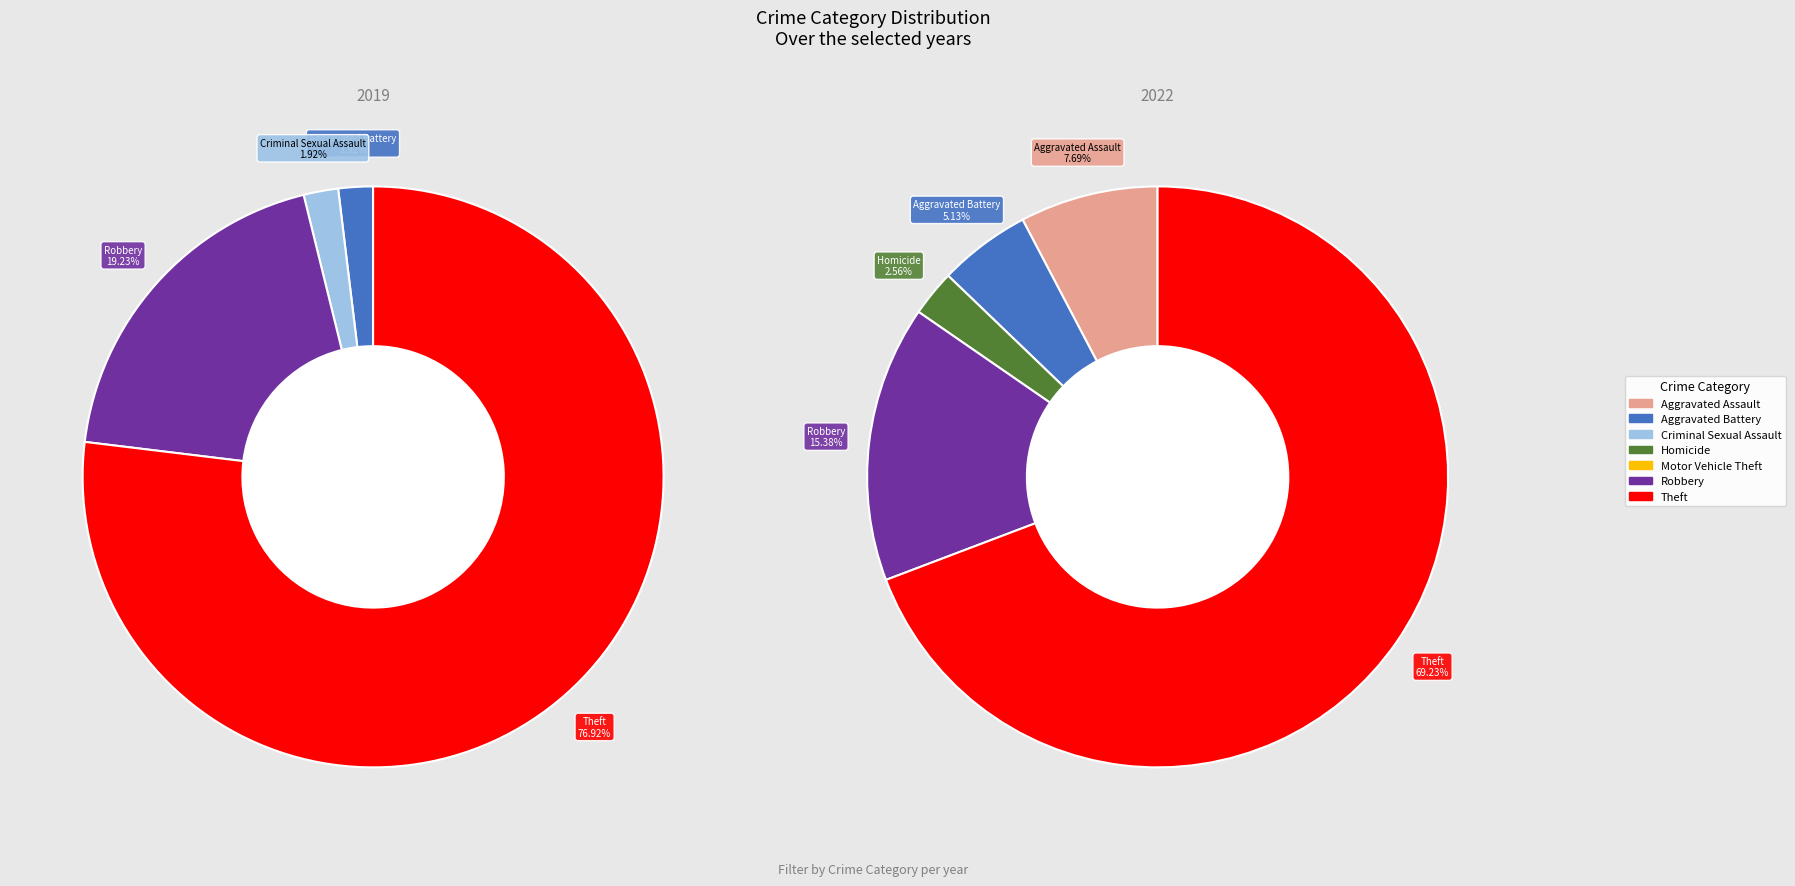

What portion of the pie excludes values_2022?

92.3%